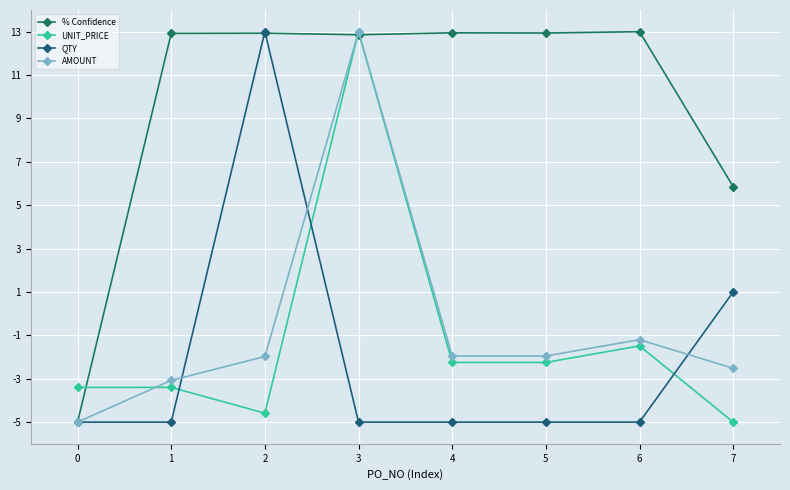

Reading right to left, list all the values displayed in this chart.

% Confidence: 5.9	13.0	12.9	12.9	12.9	12.9	12.9	-5.0
UNIT_PRICE: -5.0	-1.5	-2.3	-2.3	13.0	-4.6	-3.4	-3.4
QTY: 1.0	-5.0	-5.0	-5.0	-5.0	13.0	-5.0	-5.0
AMOUNT: -2.5	-1.2	-2.0	-2.0	13.0	-2.0	-3.1	-5.0